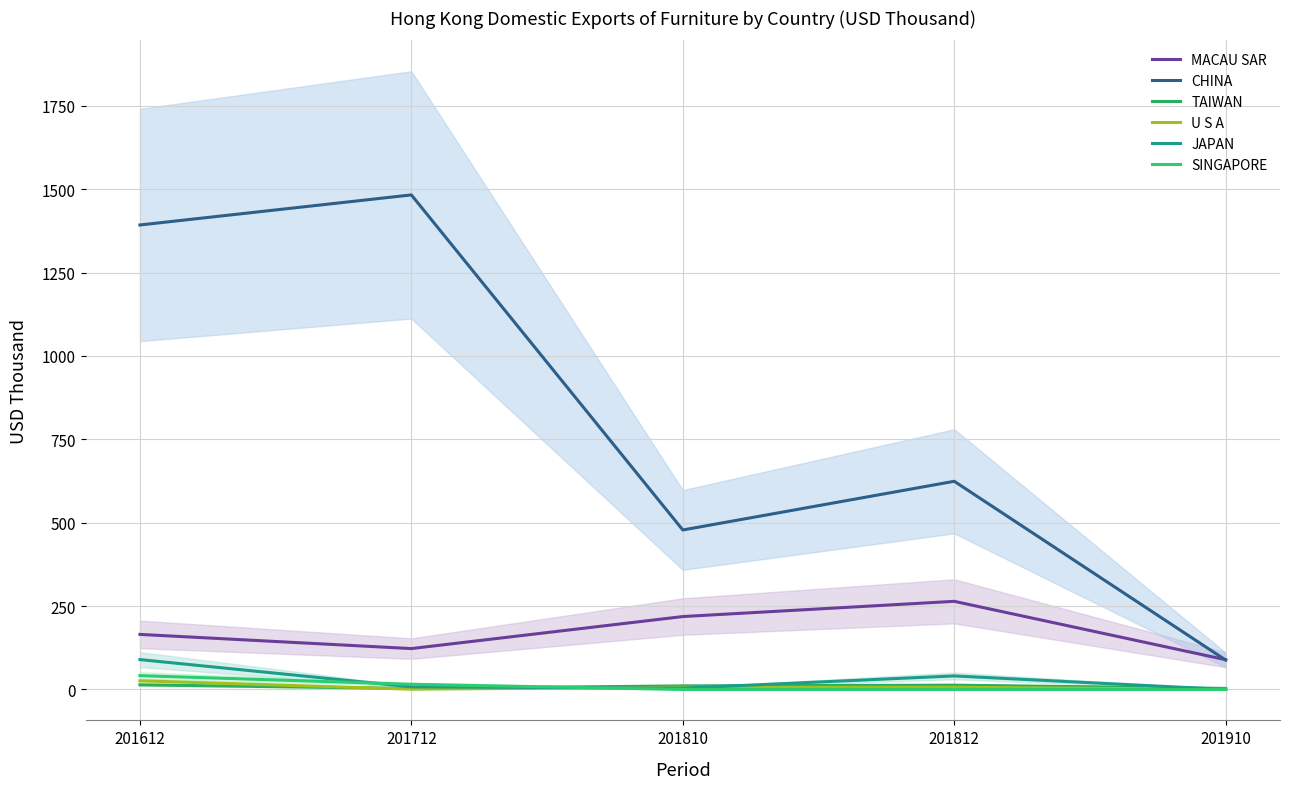

Which series changed the most between 201612 and 201910?

CHINA